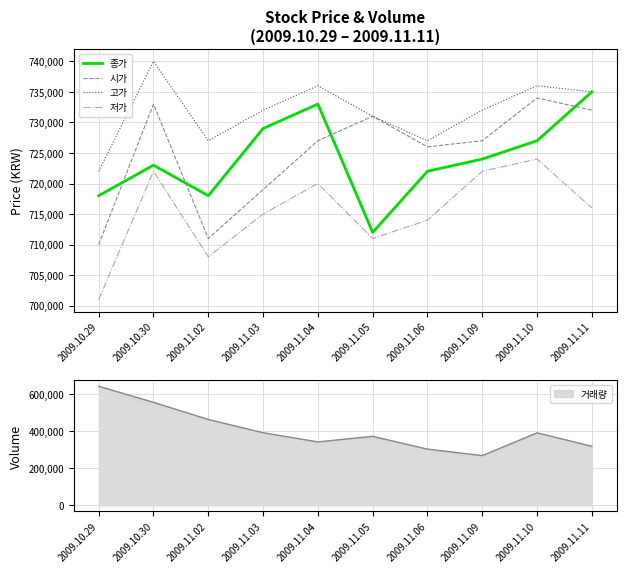

What is the label of the 6th point from the right?

2009.11.04